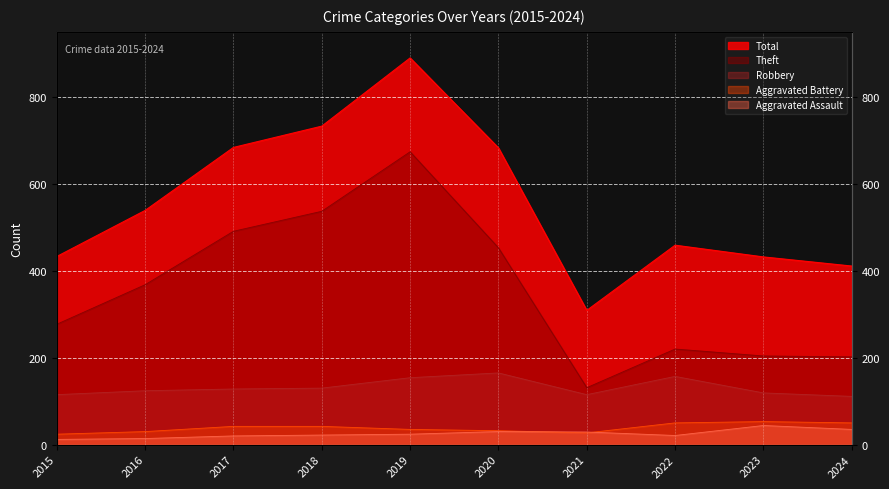

What are all the series names shown in the legend?

Robbery, Theft, Aggravated Battery, Aggravated Assault, Total